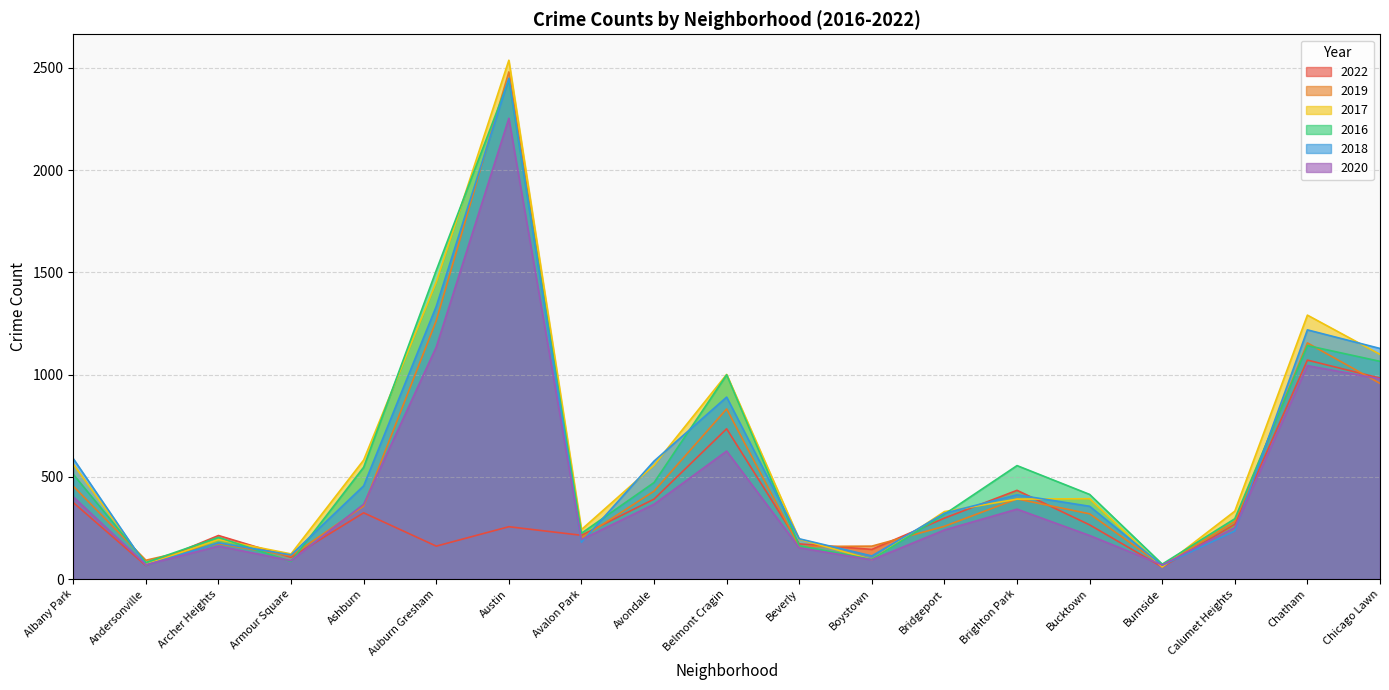

What is the value of the 2016 point at the 15th from the left?

414